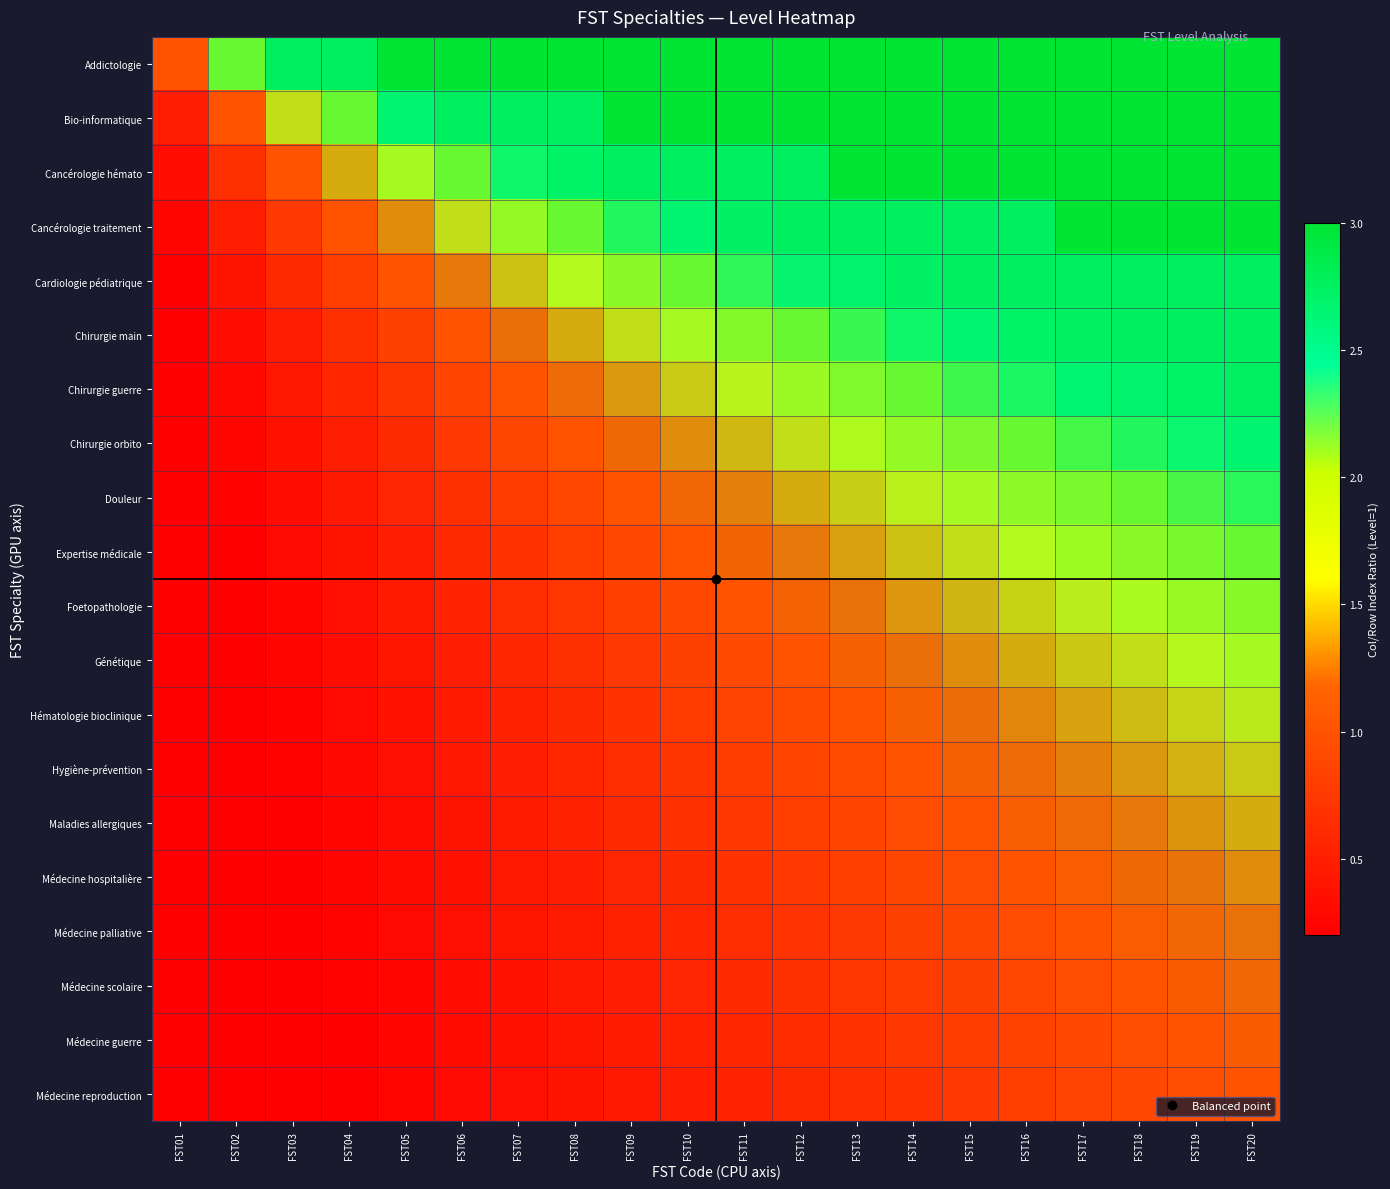

Reading left to right, extract all data points from this chart.

Addictologie: FST01=1.0	FST02=2.0	FST03=3.0	FST04=4.0	FST05=5.0	FST06=6.0	FST07=7.0	FST08=8.0	FST09=9.0	FST10=10.0	FST11=11.0	FST12=12.0	FST13=13.0	FST14=14.0	FST15=15.0	FST16=16.0	FST17=17.0	FST18=18.0	FST19=19.0	FST20=20.0
Bio-informatique: FST01=0.5	FST02=1.0	FST03=1.5	FST04=2.0	FST05=2.5	FST06=3.0	FST07=3.5	FST08=4.0	FST09=4.5	FST10=5.0	FST11=5.5	FST12=6.0	FST13=6.5	FST14=7.0	FST15=7.5	FST16=8.0	FST17=8.5	FST18=9.0	FST19=9.5	FST20=10.0
Cancérologie hémato: FST01=0.3	FST02=0.7	FST03=1.0	FST04=1.3	FST05=1.7	FST06=2.0	FST07=2.3	FST08=2.7	FST09=3.0	FST10=3.3	FST11=3.7	FST12=4.0	FST13=4.3	FST14=4.7	FST15=5.0	FST16=5.3	FST17=5.7	FST18=6.0	FST19=6.3	FST20=6.7
Cancérologie traitement: FST01=0.2	FST02=0.5	FST03=0.7	FST04=1.0	FST05=1.2	FST06=1.5	FST07=1.7	FST08=2.0	FST09=2.2	FST10=2.5	FST11=2.7	FST12=3.0	FST13=3.2	FST14=3.5	FST15=3.7	FST16=4.0	FST17=4.2	FST18=4.5	FST19=4.7	FST20=5.0
Cardiologie pédiatrique: FST01=0.2	FST02=0.4	FST03=0.6	FST04=0.8	FST05=1.0	FST06=1.2	FST07=1.4	FST08=1.6	FST09=1.8	FST10=2.0	FST11=2.2	FST12=2.4	FST13=2.6	FST14=2.8	FST15=3.0	FST16=3.2	FST17=3.4	FST18=3.6	FST19=3.8	FST20=4.0
Chirurgie main: FST01=0.2	FST02=0.3	FST03=0.5	FST04=0.7	FST05=0.8	FST06=1.0	FST07=1.2	FST08=1.3	FST09=1.5	FST10=1.7	FST11=1.8	FST12=2.0	FST13=2.2	FST14=2.3	FST15=2.5	FST16=2.7	FST17=2.8	FST18=3.0	FST19=3.2	FST20=3.3
Chirurgie guerre: FST01=0.1	FST02=0.3	FST03=0.4	FST04=0.6	FST05=0.7	FST06=0.9	FST07=1.0	FST08=1.1	FST09=1.3	FST10=1.4	FST11=1.6	FST12=1.7	FST13=1.9	FST14=2.0	FST15=2.1	FST16=2.3	FST17=2.4	FST18=2.6	FST19=2.7	FST20=2.9
Chirurgie orbito: FST01=0.1	FST02=0.2	FST03=0.4	FST04=0.5	FST05=0.6	FST06=0.7	FST07=0.9	FST08=1.0	FST09=1.1	FST10=1.2	FST11=1.4	FST12=1.5	FST13=1.6	FST14=1.7	FST15=1.9	FST16=2.0	FST17=2.1	FST18=2.2	FST19=2.4	FST20=2.5
Douleur: FST01=0.1	FST02=0.2	FST03=0.3	FST04=0.4	FST05=0.6	FST06=0.7	FST07=0.8	FST08=0.9	FST09=1.0	FST10=1.1	FST11=1.2	FST12=1.3	FST13=1.4	FST14=1.6	FST15=1.7	FST16=1.8	FST17=1.9	FST18=2.0	FST19=2.1	FST20=2.2
Expertise médicale: FST01=0.1	FST02=0.2	FST03=0.3	FST04=0.4	FST05=0.5	FST06=0.6	FST07=0.7	FST08=0.8	FST09=0.9	FST10=1.0	FST11=1.1	FST12=1.2	FST13=1.3	FST14=1.4	FST15=1.5	FST16=1.6	FST17=1.7	FST18=1.8	FST19=1.9	FST20=2.0
Foetopathologie: FST01=0.1	FST02=0.2	FST03=0.3	FST04=0.4	FST05=0.5	FST06=0.5	FST07=0.6	FST08=0.7	FST09=0.8	FST10=0.9	FST11=1.0	FST12=1.1	FST13=1.2	FST14=1.3	FST15=1.4	FST16=1.5	FST17=1.5	FST18=1.6	FST19=1.7	FST20=1.8
Génétique: FST01=0.1	FST02=0.2	FST03=0.2	FST04=0.3	FST05=0.4	FST06=0.5	FST07=0.6	FST08=0.7	FST09=0.7	FST10=0.8	FST11=0.9	FST12=1.0	FST13=1.1	FST14=1.2	FST15=1.2	FST16=1.3	FST17=1.4	FST18=1.5	FST19=1.6	FST20=1.7
Hématologie bioclinique: FST01=0.1	FST02=0.2	FST03=0.2	FST04=0.3	FST05=0.4	FST06=0.5	FST07=0.5	FST08=0.6	FST09=0.7	FST10=0.8	FST11=0.8	FST12=0.9	FST13=1.0	FST14=1.1	FST15=1.2	FST16=1.2	FST17=1.3	FST18=1.4	FST19=1.5	FST20=1.5
Hygiène-prévention: FST01=0.1	FST02=0.1	FST03=0.2	FST04=0.3	FST05=0.4	FST06=0.4	FST07=0.5	FST08=0.6	FST09=0.6	FST10=0.7	FST11=0.8	FST12=0.9	FST13=0.9	FST14=1.0	FST15=1.1	FST16=1.1	FST17=1.2	FST18=1.3	FST19=1.4	FST20=1.4
Maladies allergiques: FST01=0.1	FST02=0.1	FST03=0.2	FST04=0.3	FST05=0.3	FST06=0.4	FST07=0.5	FST08=0.5	FST09=0.6	FST10=0.7	FST11=0.7	FST12=0.8	FST13=0.9	FST14=0.9	FST15=1.0	FST16=1.1	FST17=1.1	FST18=1.2	FST19=1.3	FST20=1.3
Médecine hospitalière: FST01=0.1	FST02=0.1	FST03=0.2	FST04=0.2	FST05=0.3	FST06=0.4	FST07=0.4	FST08=0.5	FST09=0.6	FST10=0.6	FST11=0.7	FST12=0.7	FST13=0.8	FST14=0.9	FST15=0.9	FST16=1.0	FST17=1.1	FST18=1.1	FST19=1.2	FST20=1.2
Médecine palliative: FST01=0.1	FST02=0.1	FST03=0.2	FST04=0.2	FST05=0.3	FST06=0.4	FST07=0.4	FST08=0.5	FST09=0.5	FST10=0.6	FST11=0.6	FST12=0.7	FST13=0.8	FST14=0.8	FST15=0.9	FST16=0.9	FST17=1.0	FST18=1.1	FST19=1.1	FST20=1.2
Médecine scolaire: FST01=0.1	FST02=0.1	FST03=0.2	FST04=0.2	FST05=0.3	FST06=0.3	FST07=0.4	FST08=0.4	FST09=0.5	FST10=0.6	FST11=0.6	FST12=0.7	FST13=0.7	FST14=0.8	FST15=0.8	FST16=0.9	FST17=0.9	FST18=1.0	FST19=1.1	FST20=1.1
Médecine guerre: FST01=0.1	FST02=0.1	FST03=0.2	FST04=0.2	FST05=0.3	FST06=0.3	FST07=0.4	FST08=0.4	FST09=0.5	FST10=0.5	FST11=0.6	FST12=0.6	FST13=0.7	FST14=0.7	FST15=0.8	FST16=0.8	FST17=0.9	FST18=0.9	FST19=1.0	FST20=1.1
Médecine reproduction: FST01=0.0	FST02=0.1	FST03=0.1	FST04=0.2	FST05=0.2	FST06=0.3	FST07=0.3	FST08=0.4	FST09=0.4	FST10=0.5	FST11=0.5	FST12=0.6	FST13=0.6	FST14=0.7	FST15=0.7	FST16=0.8	FST17=0.8	FST18=0.9	FST19=0.9	FST20=1.0